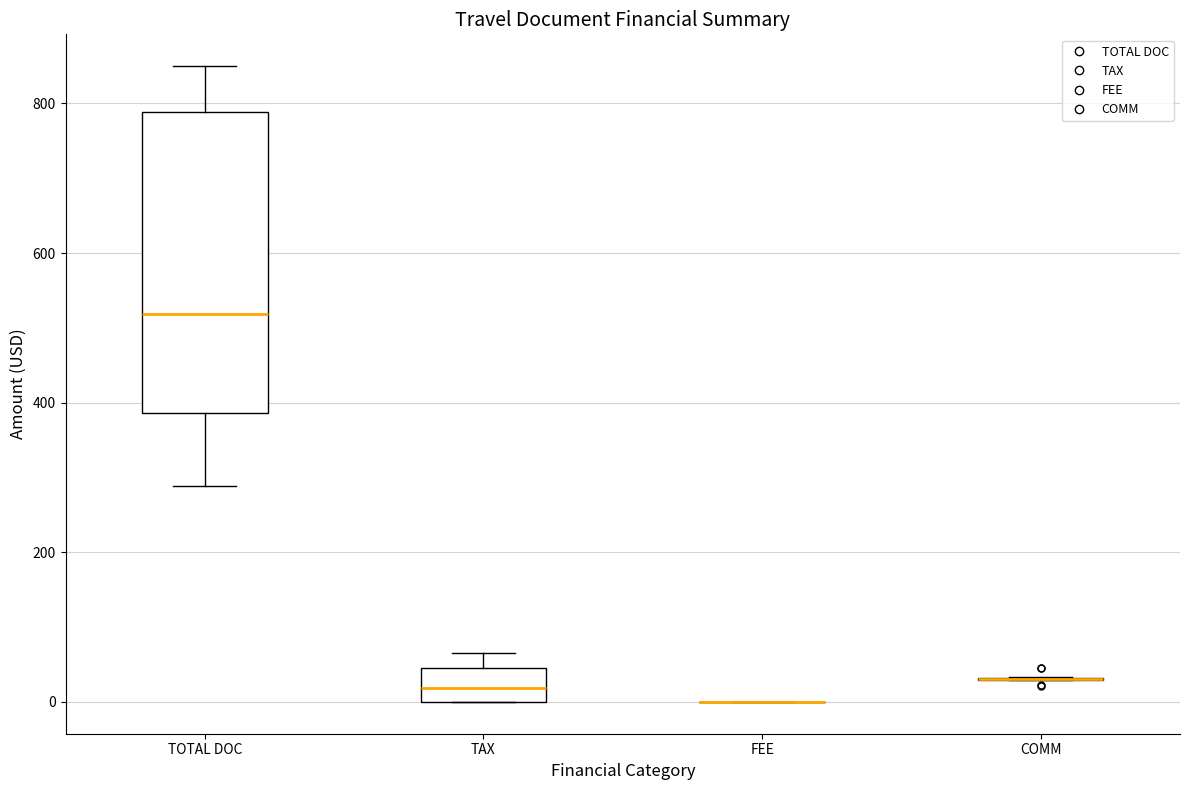

Which box is the tallest, from its lower edge to its upper edge?

TOTAL DOC